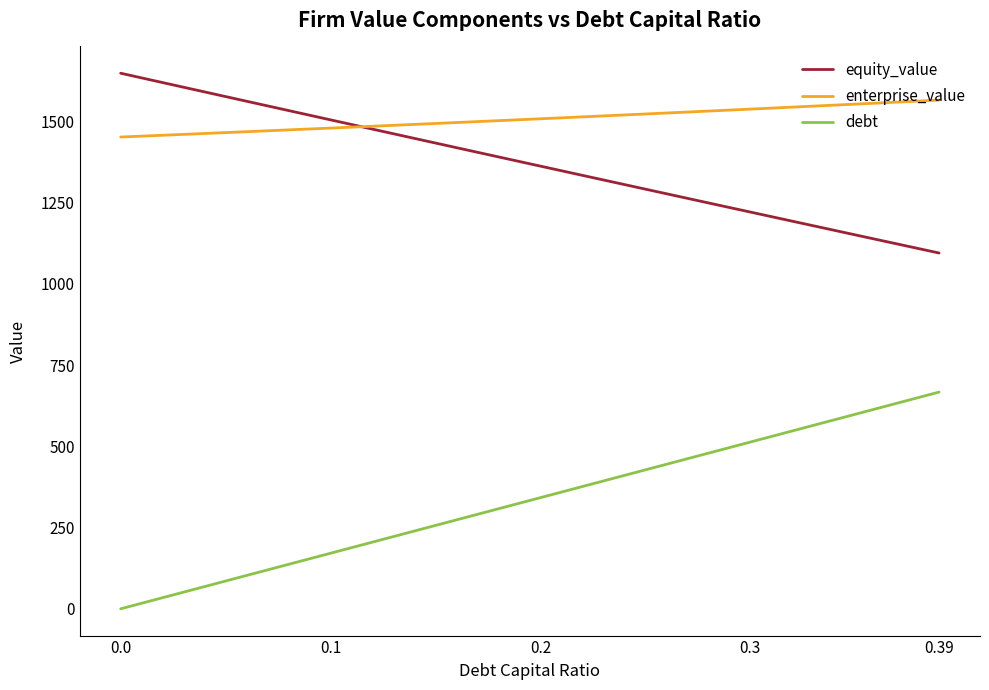

Rank the series by their maximum value, from highest to lowest.

equity_value, enterprise_value, debt